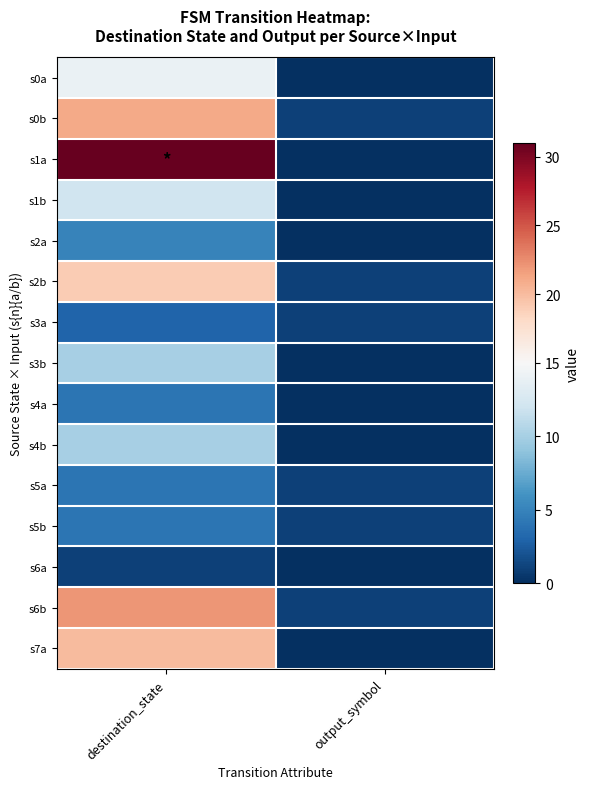

Which series has the largest range (max minus min)?

s1a